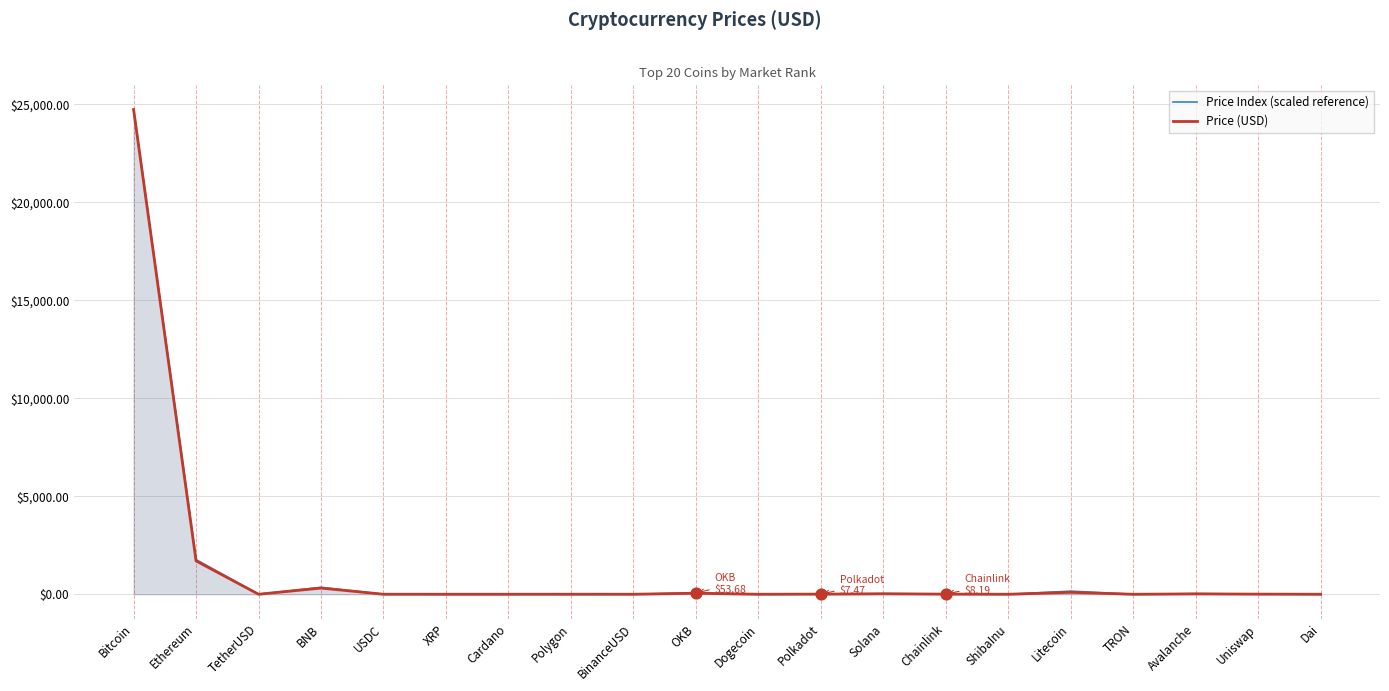

What is the total value across all series at Chainlink?

20.6